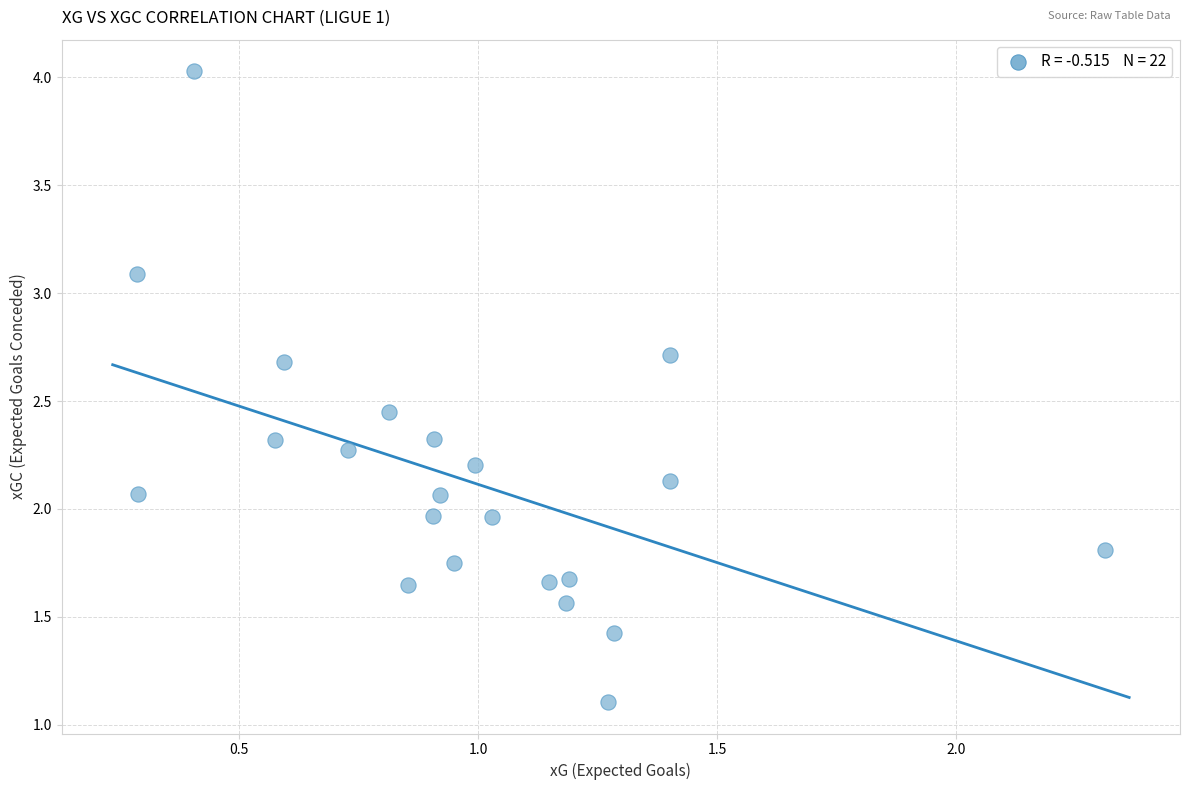

What is the range of Y values (max minus min)?

2.9